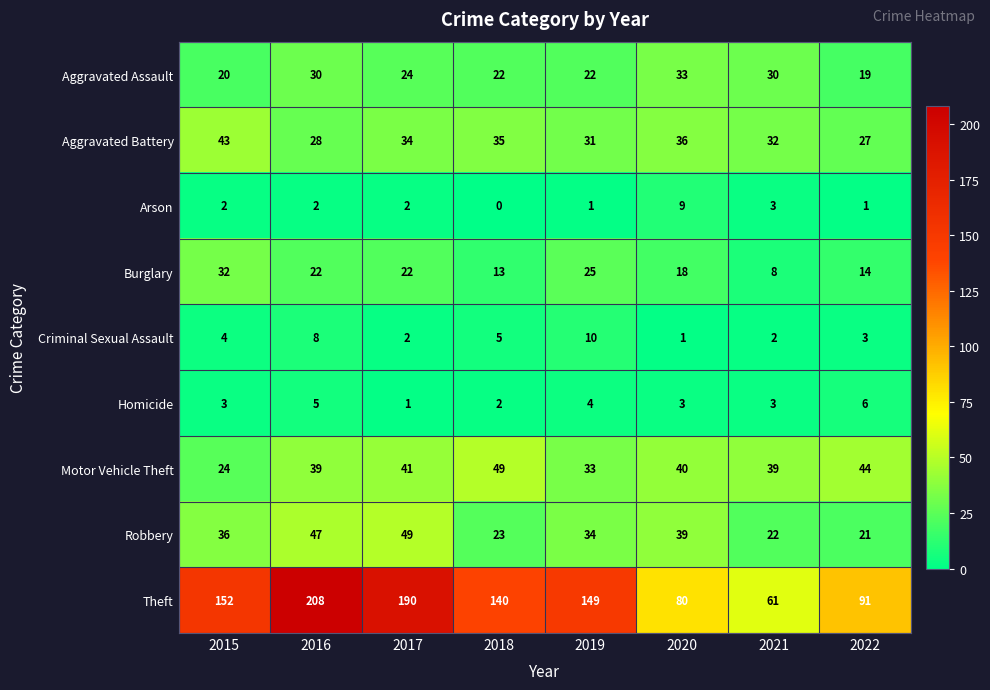

The value of Criminal Sexual Assault at 2021 is 2. True or false?

True